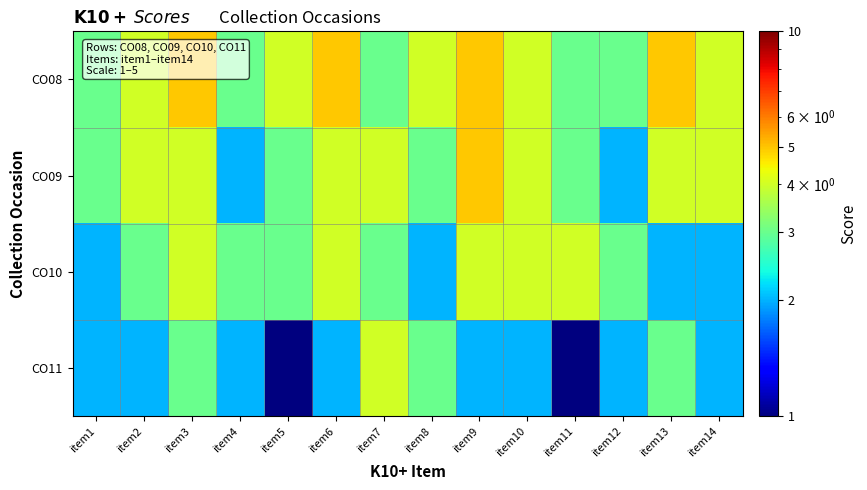

Rank the series by their maximum value, from lowest to highest.

CO10, CO11, CO08, CO09